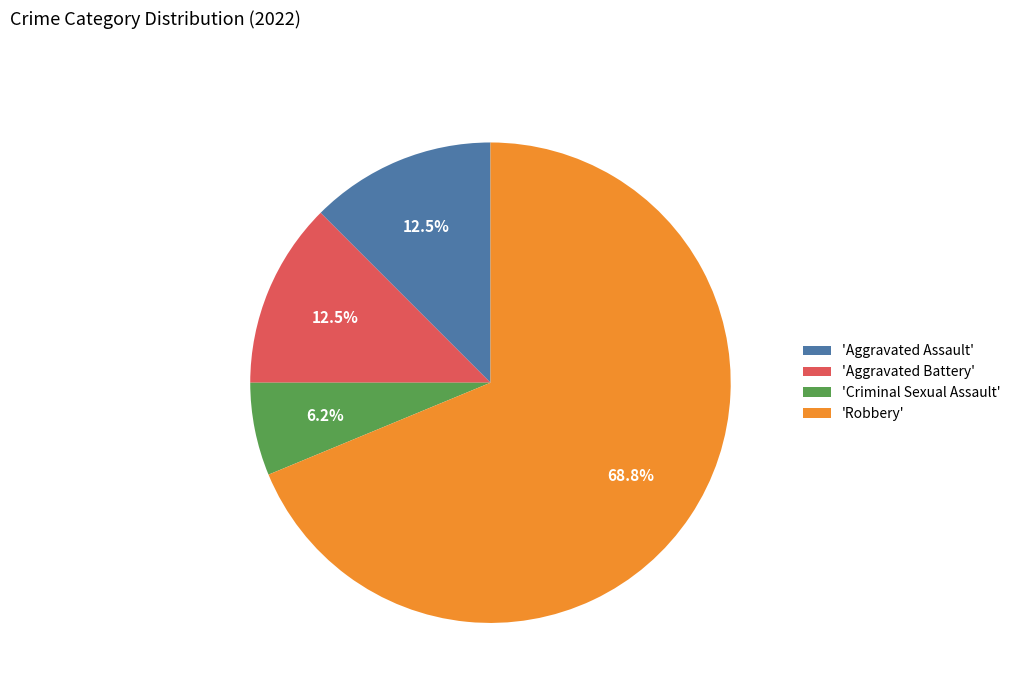

Does 'Robbery' account for over 50% of the chart?

Yes